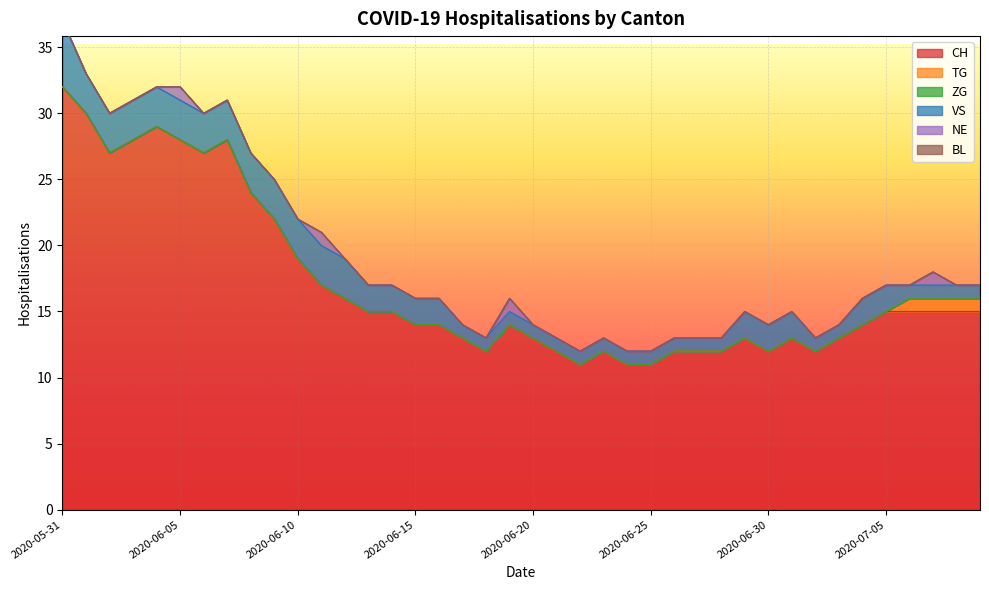

Reading left to right, extract all data points from this chart.

CH: 2020-05-31=32	2020-06-01=30	2020-06-02=27	2020-06-03=28	2020-06-04=29	2020-06-05=28	2020-06-06=27	2020-06-07=28	2020-06-08=24	2020-06-09=22	2020-06-10=19	2020-06-11=17	2020-06-12=16	2020-06-13=15	2020-06-14=15	2020-06-15=14	2020-06-16=14	2020-06-17=13	2020-06-18=12	2020-06-19=14	2020-06-20=13	2020-06-21=12	2020-06-22=11	2020-06-23=12	2020-06-24=11	2020-06-25=11	2020-06-26=12	2020-06-27=12	2020-06-28=12	2020-06-29=13	2020-06-30=12	2020-07-01=13	2020-07-02=12	2020-07-03=13	2020-07-04=14	2020-07-05=15	2020-07-06=15	2020-07-07=15	2020-07-08=15	2020-07-09=15
TG: 2020-05-31=0	2020-06-01=0	2020-06-02=0	2020-06-03=0	2020-06-04=0	2020-06-05=0	2020-06-06=0	2020-06-07=0	2020-06-08=0	2020-06-09=0	2020-06-10=0	2020-06-11=0	2020-06-12=0	2020-06-13=0	2020-06-14=0	2020-06-15=0	2020-06-16=0	2020-06-17=0	2020-06-18=0	2020-06-19=0	2020-06-20=0	2020-06-21=0	2020-06-22=0	2020-06-23=0	2020-06-24=0	2020-06-25=0	2020-06-26=0	2020-06-27=0	2020-06-28=0	2020-06-29=0	2020-06-30=0	2020-07-01=0	2020-07-02=0	2020-07-03=0	2020-07-04=0	2020-07-05=0	2020-07-06=1	2020-07-07=1	2020-07-08=1	2020-07-09=1
ZG: 2020-05-31=0	2020-06-01=0	2020-06-02=0	2020-06-03=0	2020-06-04=0	2020-06-05=0	2020-06-06=0	2020-06-07=0	2020-06-08=0	2020-06-09=0	2020-06-10=0	2020-06-11=0	2020-06-12=0	2020-06-13=0	2020-06-14=0	2020-06-15=0	2020-06-16=0	2020-06-17=0	2020-06-18=0	2020-06-19=0	2020-06-20=0	2020-06-21=0	2020-06-22=0	2020-06-23=0	2020-06-24=0	2020-06-25=0	2020-06-26=0	2020-06-27=0	2020-06-28=0	2020-06-29=0	2020-06-30=0	2020-07-01=0	2020-07-02=0	2020-07-03=0	2020-07-04=0	2020-07-05=0	2020-07-06=0	2020-07-07=0	2020-07-08=0	2020-07-09=0
VS: 2020-05-31=5	2020-06-01=3	2020-06-02=3	2020-06-03=3	2020-06-04=3	2020-06-05=3	2020-06-06=3	2020-06-07=3	2020-06-08=3	2020-06-09=3	2020-06-10=3	2020-06-11=3	2020-06-12=3	2020-06-13=2	2020-06-14=2	2020-06-15=2	2020-06-16=2	2020-06-17=1	2020-06-18=1	2020-06-19=1	2020-06-20=1	2020-06-21=1	2020-06-22=1	2020-06-23=1	2020-06-24=1	2020-06-25=1	2020-06-26=1	2020-06-27=1	2020-06-28=1	2020-06-29=2	2020-06-30=2	2020-07-01=2	2020-07-02=1	2020-07-03=1	2020-07-04=2	2020-07-05=2	2020-07-06=1	2020-07-07=1	2020-07-08=1	2020-07-09=1
NE: 2020-05-31=0	2020-06-01=0	2020-06-02=0	2020-06-03=0	2020-06-04=0	2020-06-05=1	2020-06-06=0	2020-06-07=0	2020-06-08=0	2020-06-09=0	2020-06-10=0	2020-06-11=1	2020-06-12=0	2020-06-13=0	2020-06-14=0	2020-06-15=0	2020-06-16=0	2020-06-17=0	2020-06-18=0	2020-06-19=1	2020-06-20=0	2020-06-21=0	2020-06-22=0	2020-06-23=0	2020-06-24=0	2020-06-25=0	2020-06-26=0	2020-06-27=0	2020-06-28=0	2020-06-29=0	2020-06-30=0	2020-07-01=0	2020-07-02=0	2020-07-03=0	2020-07-04=0	2020-07-05=0	2020-07-06=0	2020-07-07=1	2020-07-08=0	2020-07-09=0
BL: 2020-05-31=0	2020-06-01=0	2020-06-02=0	2020-06-03=0	2020-06-04=0	2020-06-05=0	2020-06-06=0	2020-06-07=0	2020-06-08=0	2020-06-09=0	2020-06-10=0	2020-06-11=0	2020-06-12=0	2020-06-13=0	2020-06-14=0	2020-06-15=0	2020-06-16=0	2020-06-17=0	2020-06-18=0	2020-06-19=0	2020-06-20=0	2020-06-21=0	2020-06-22=0	2020-06-23=0	2020-06-24=0	2020-06-25=0	2020-06-26=0	2020-06-27=0	2020-06-28=0	2020-06-29=0	2020-06-30=0	2020-07-01=0	2020-07-02=0	2020-07-03=0	2020-07-04=0	2020-07-05=0	2020-07-06=0	2020-07-07=0	2020-07-08=0	2020-07-09=0